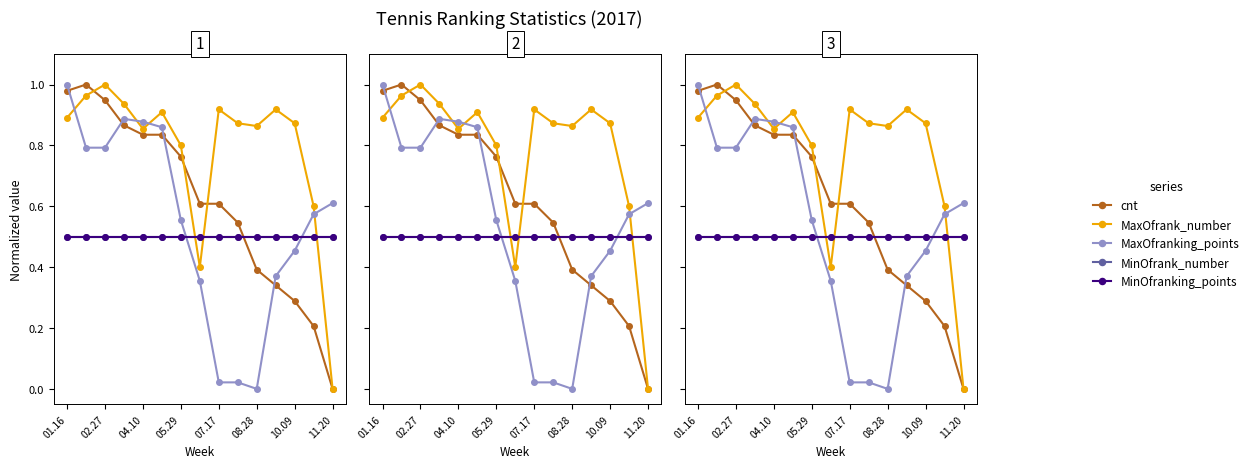

How many series are shown in this chart?

5